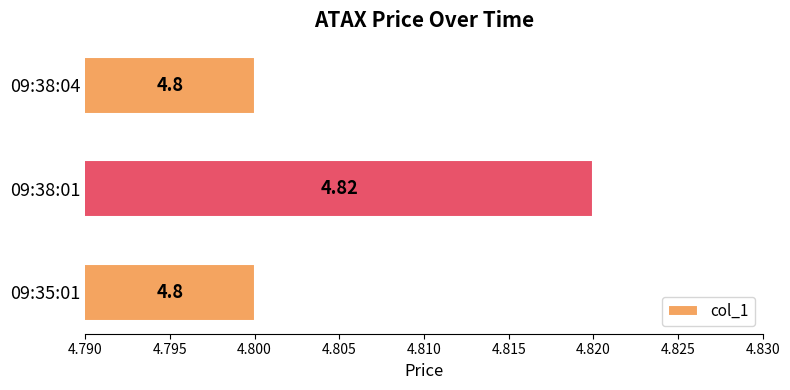

Approximately how many times larger is the value at 09:38:01 compared to 09:38:04?

1.0